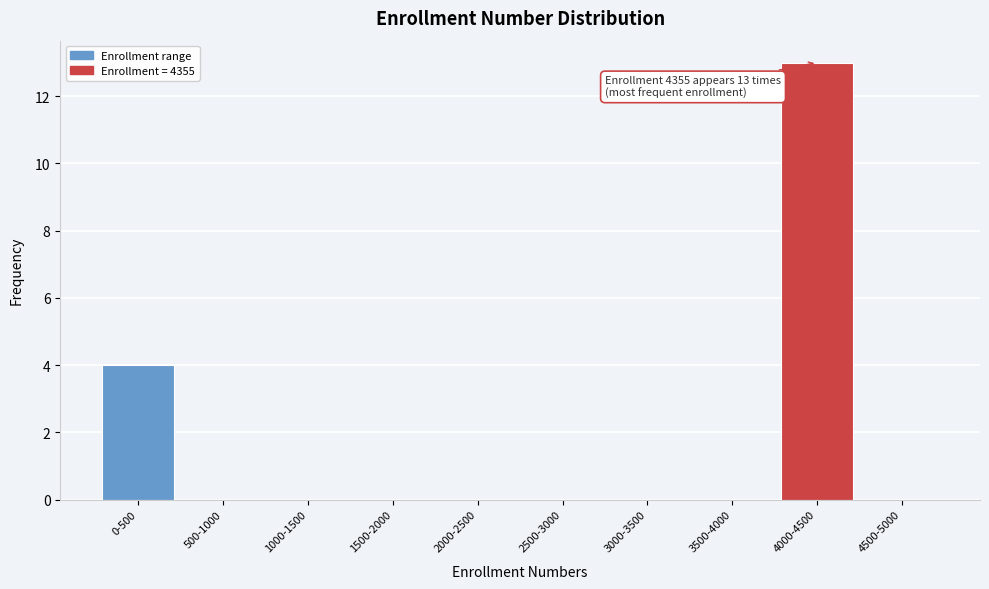

Reading right to left, list all the values displayed in this chart.

4500-5000=0	4000-4500=13	3500-4000=0	3000-3500=0	2500-3000=0	2000-2500=0	1500-2000=0	1000-1500=0	500-1000=0	0-500=4